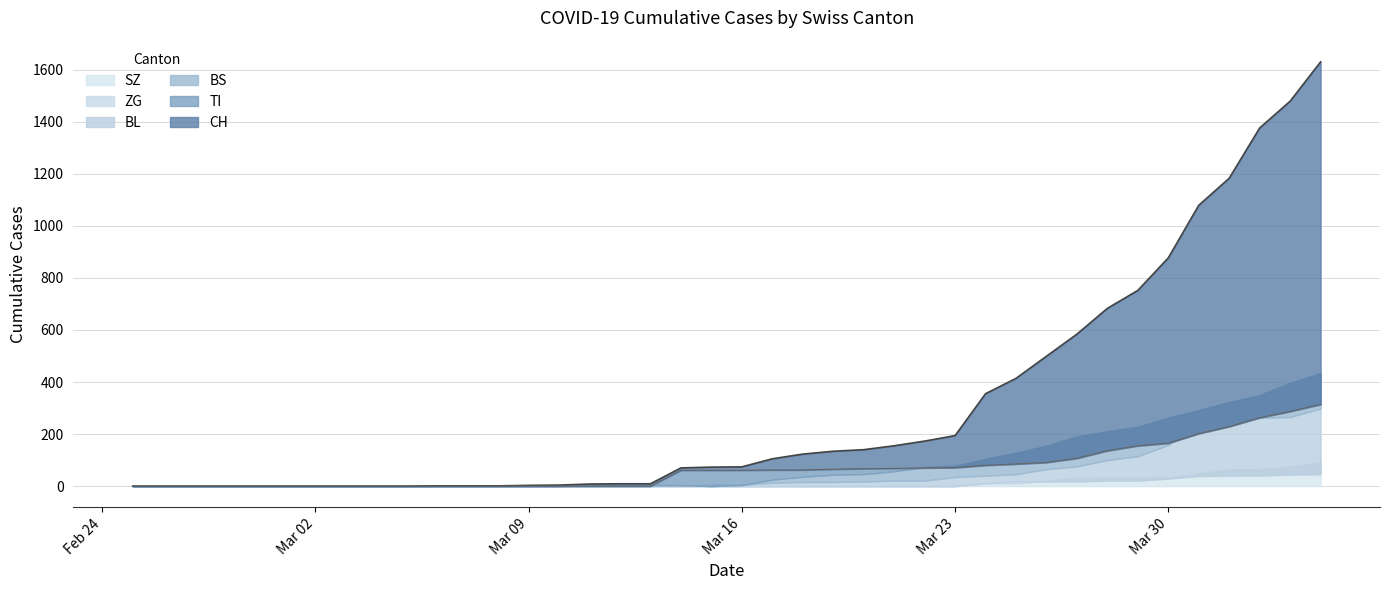

True or false: SZ has a value of 0 at 8.

True